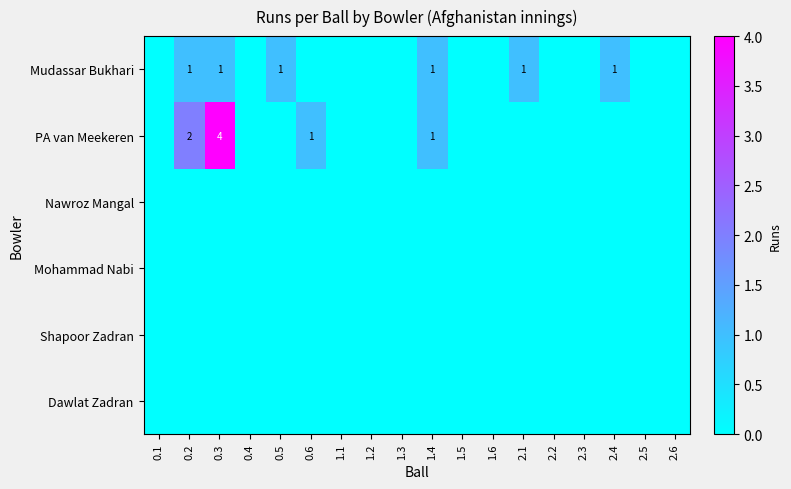

Rank the categories by Nawroz Mangal value from highest to lowest.

0.1, 0.2, 0.3, 0.4, 0.5, 0.6, 1.1, 1.2, 1.3, 1.4, 1.5, 1.6, 2.1, 2.2, 2.3, 2.4, 2.5, 2.6